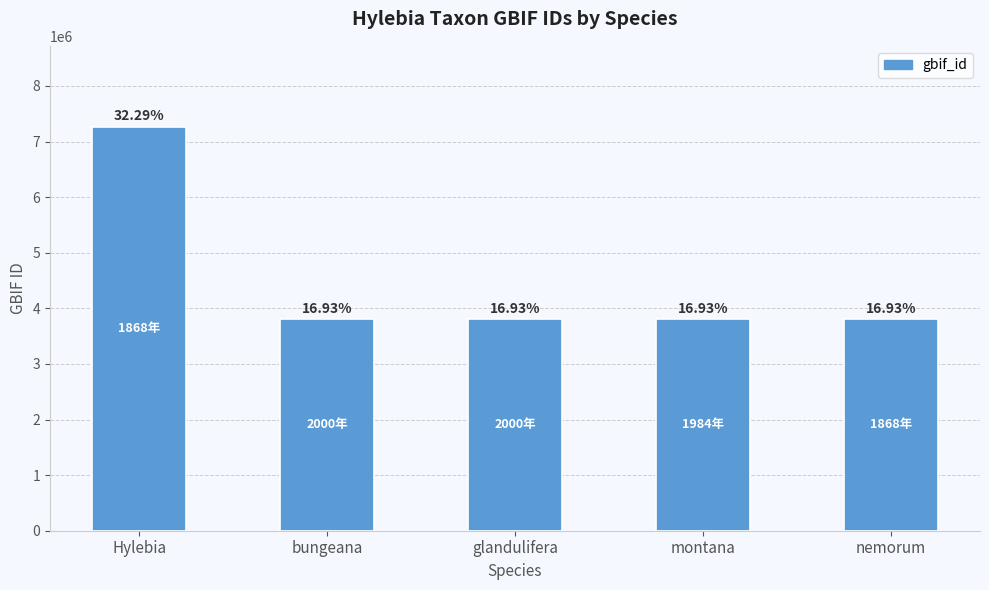

Does the chart contain any negative values?

No